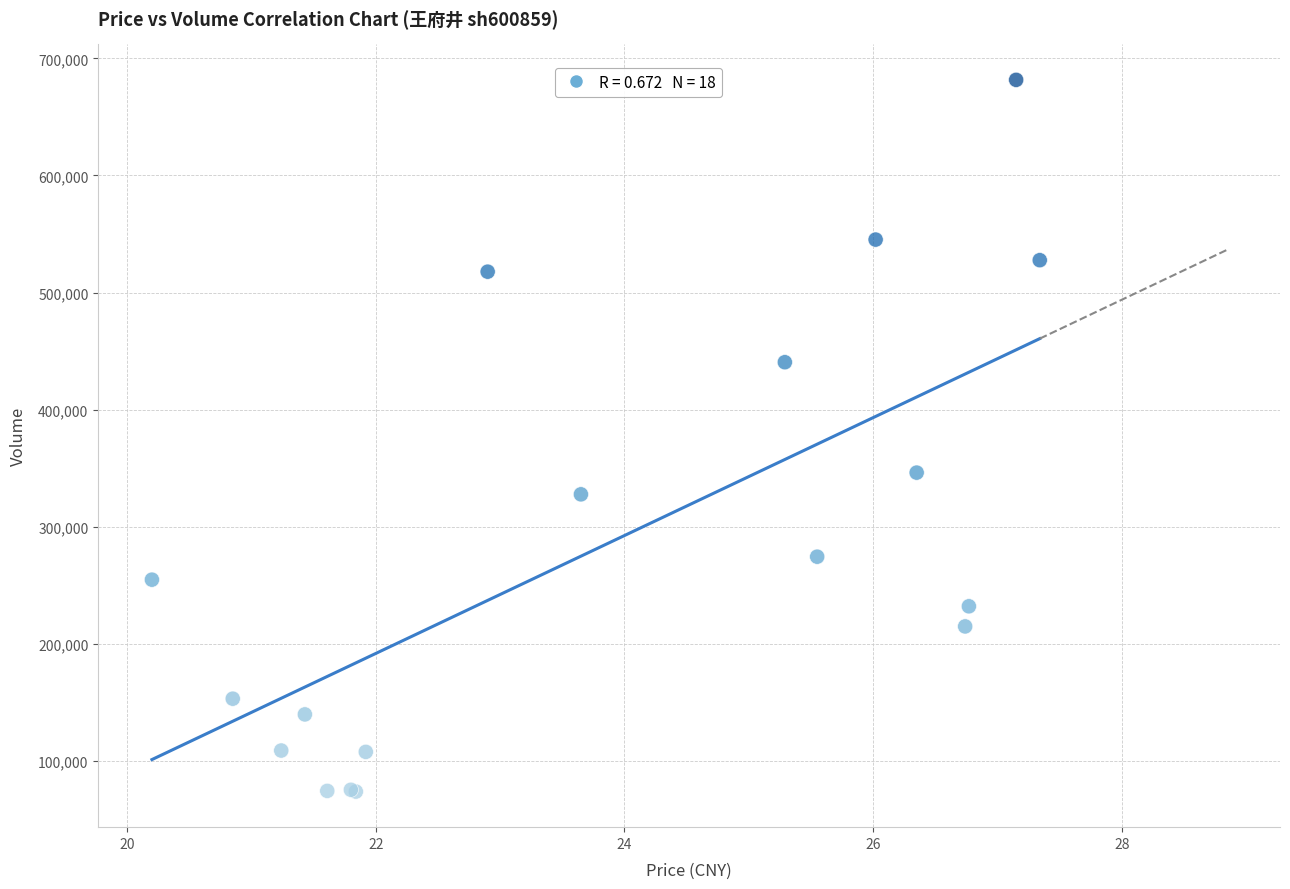

What Y value in the scatter plot is closest to 377717?

346200